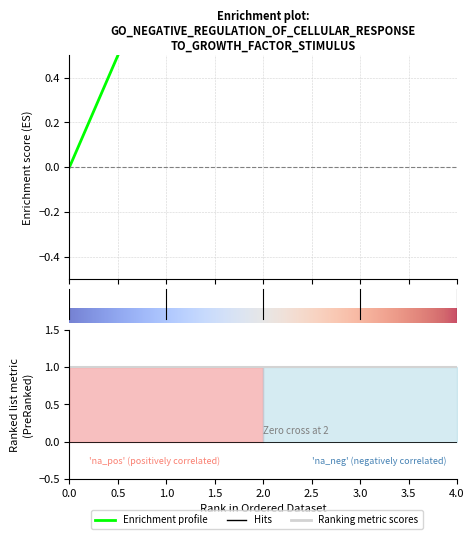

Is this an area chart (filled region under the line)?

No